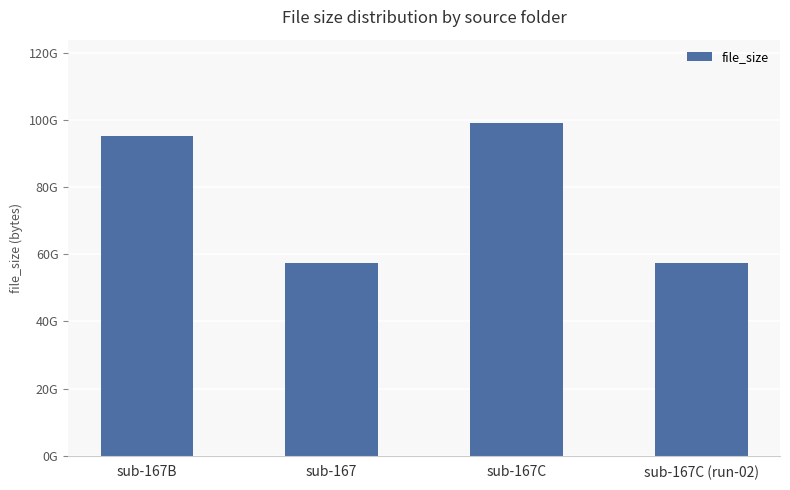

Does the chart contain any negative values?

No